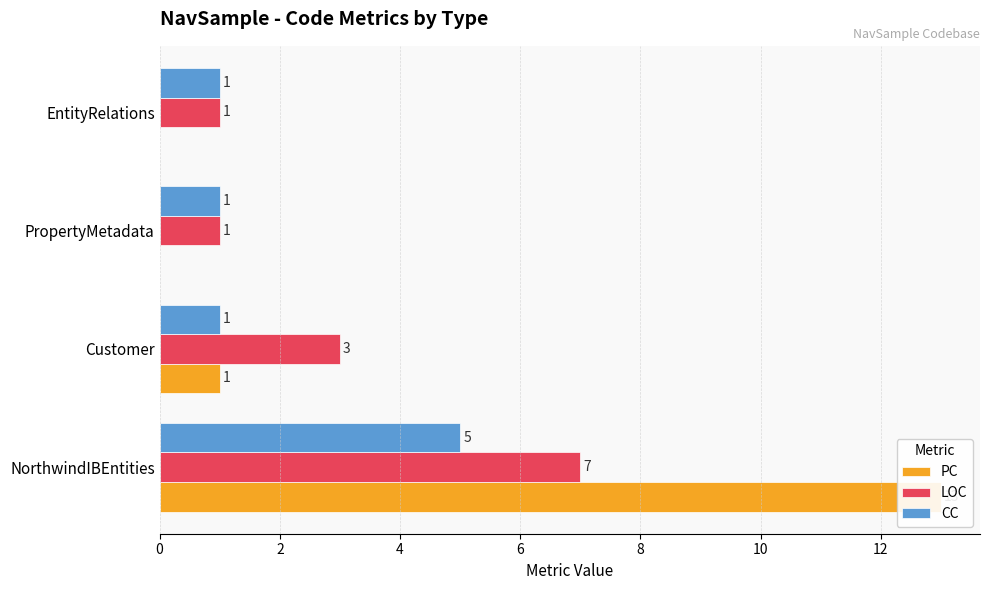

Reading left to right, what are all the values shown in this chart?

PC: 13	1	0	0
LOC: 7	3	1	1
CC: 5	1	1	1